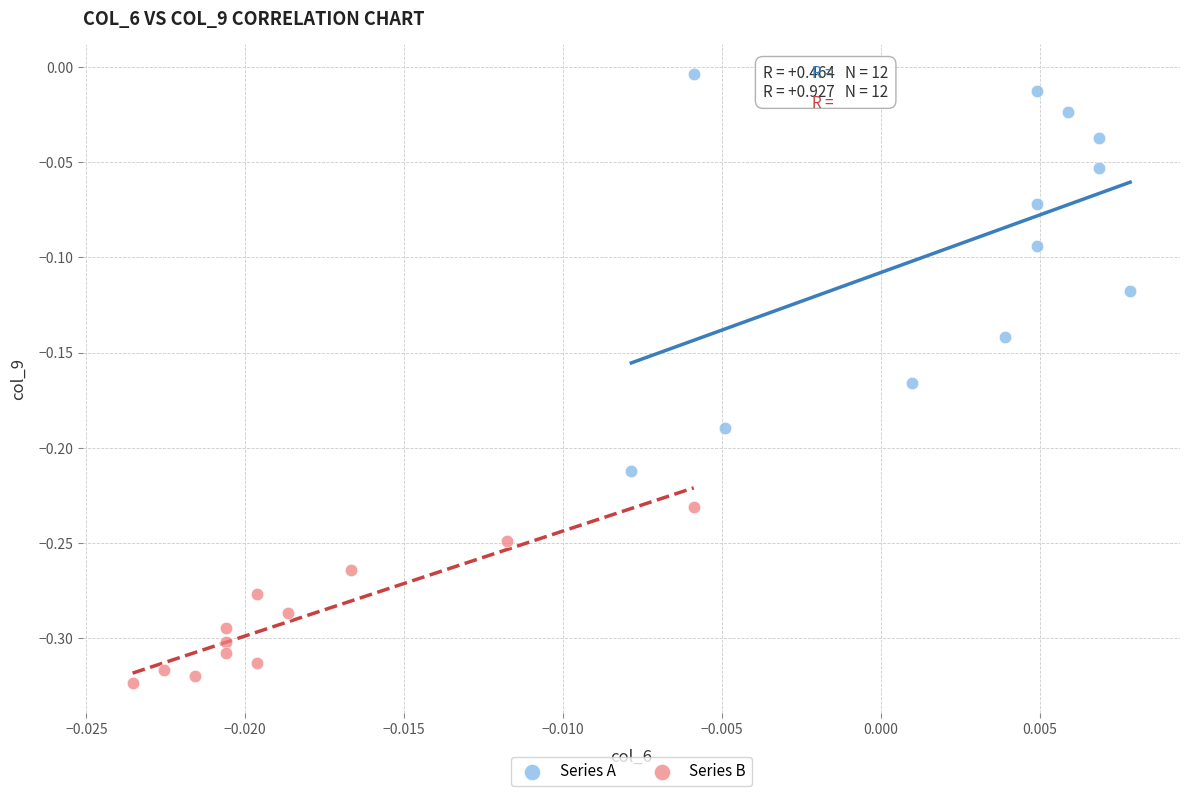

Which series has the widest spread of Y values?

Series A